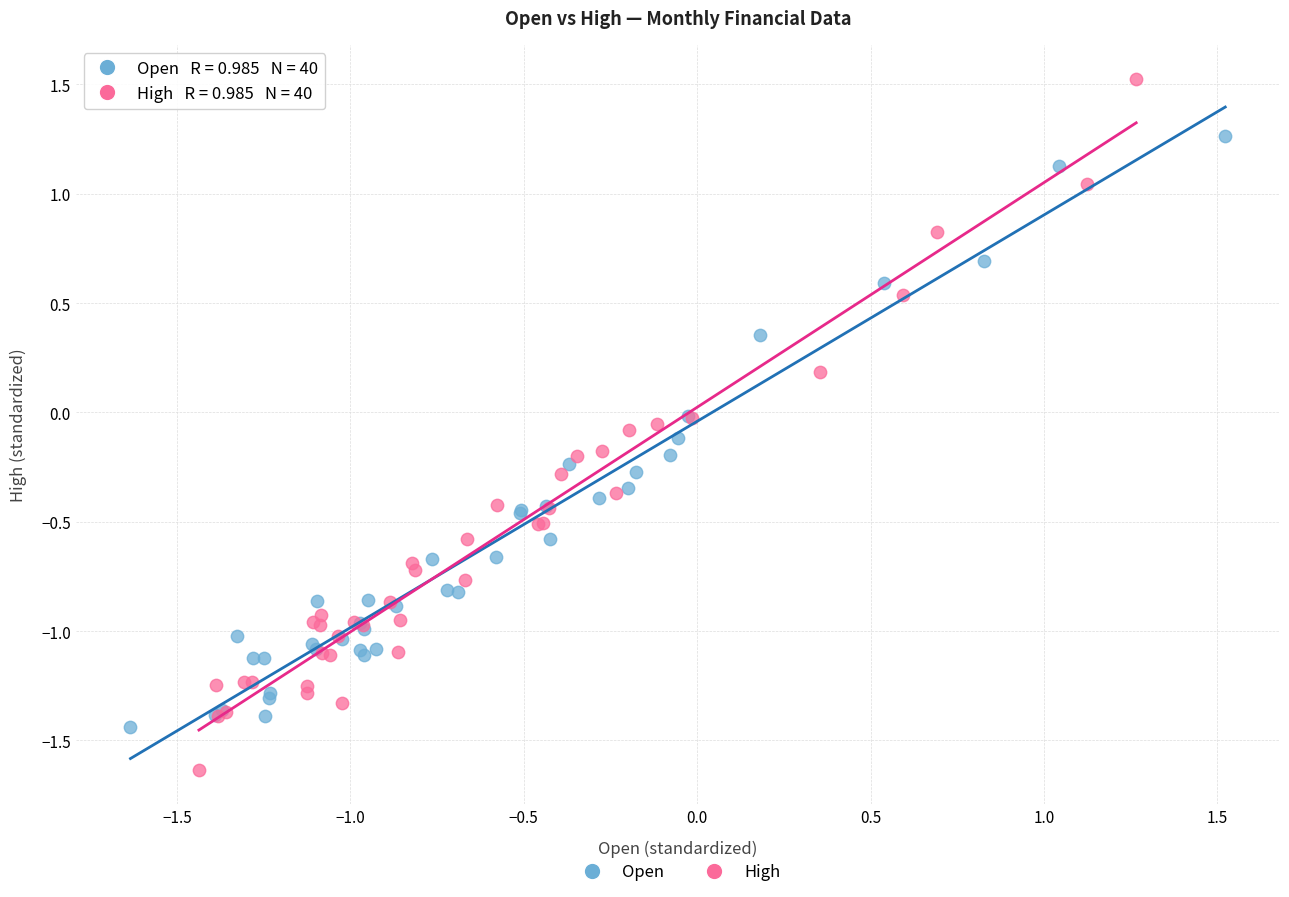

What are all the series names shown in the legend?

Open, High